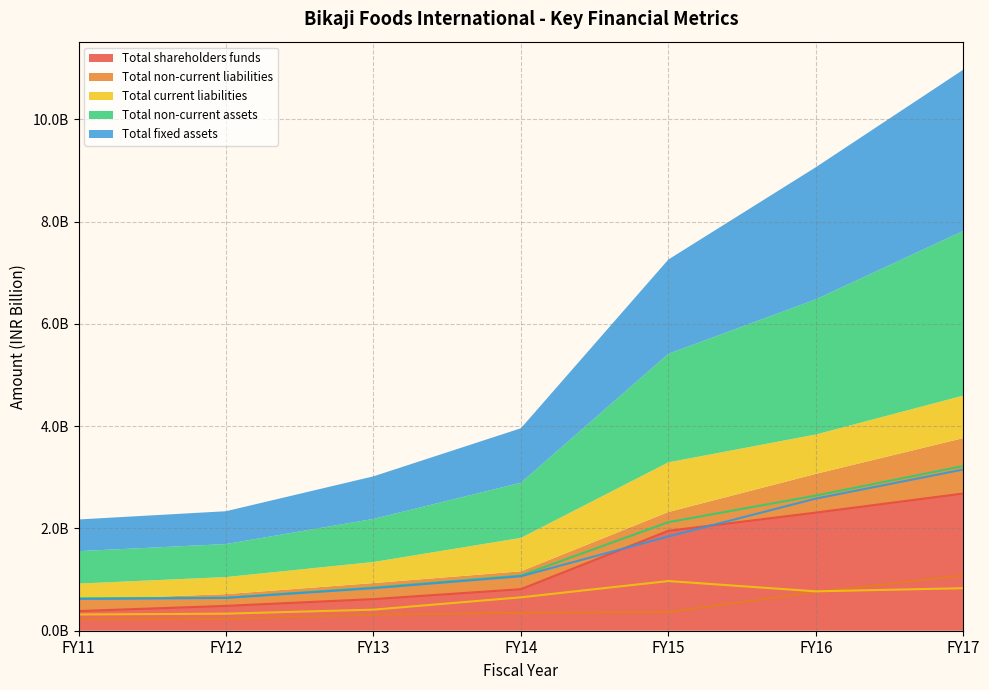

What is the difference between the second highest and second lowest values in the Total non-current assets series?

2.0